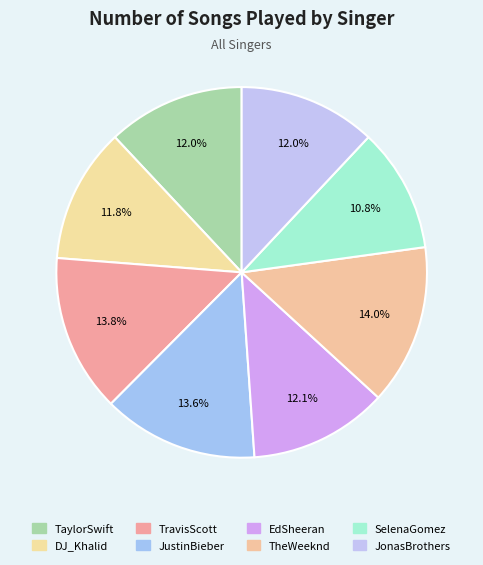

To the nearest percent, what is the difference between the largest and smallest slice percentages?

3%